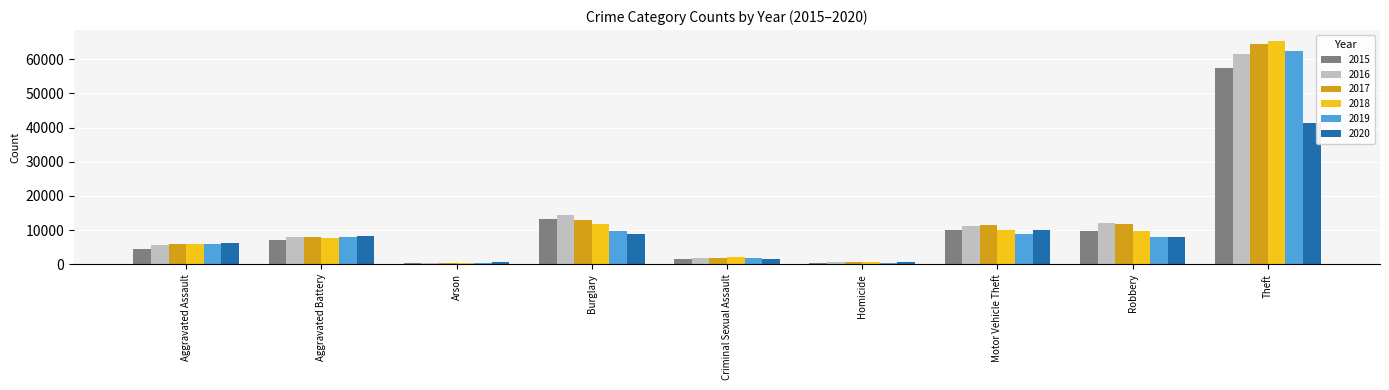

What is the sum of all 2015 values?

104365